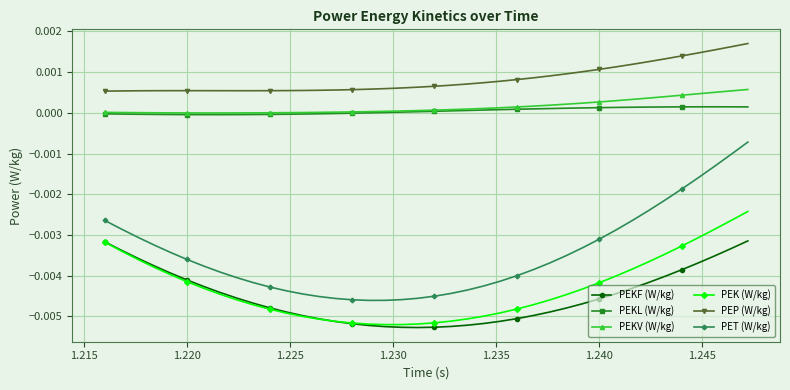

Which series has the largest range (max minus min)?

PET (W/kg)